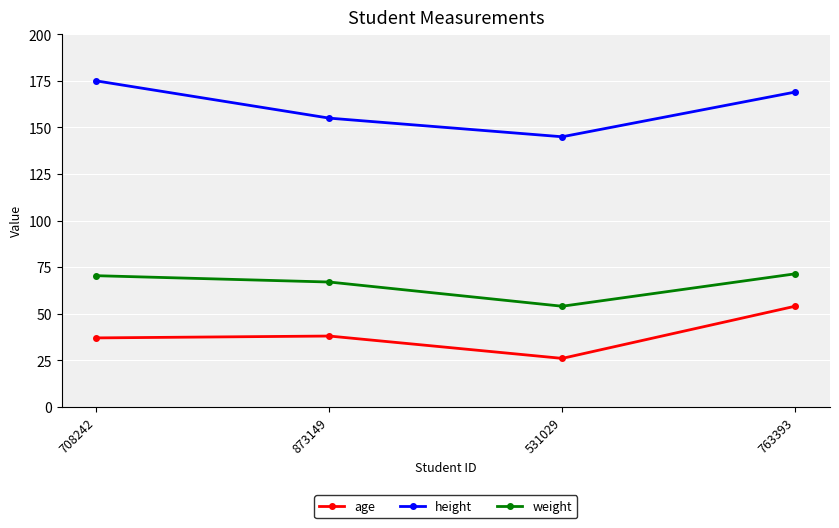

Is it true that height equals 175.0 at 708242?

True